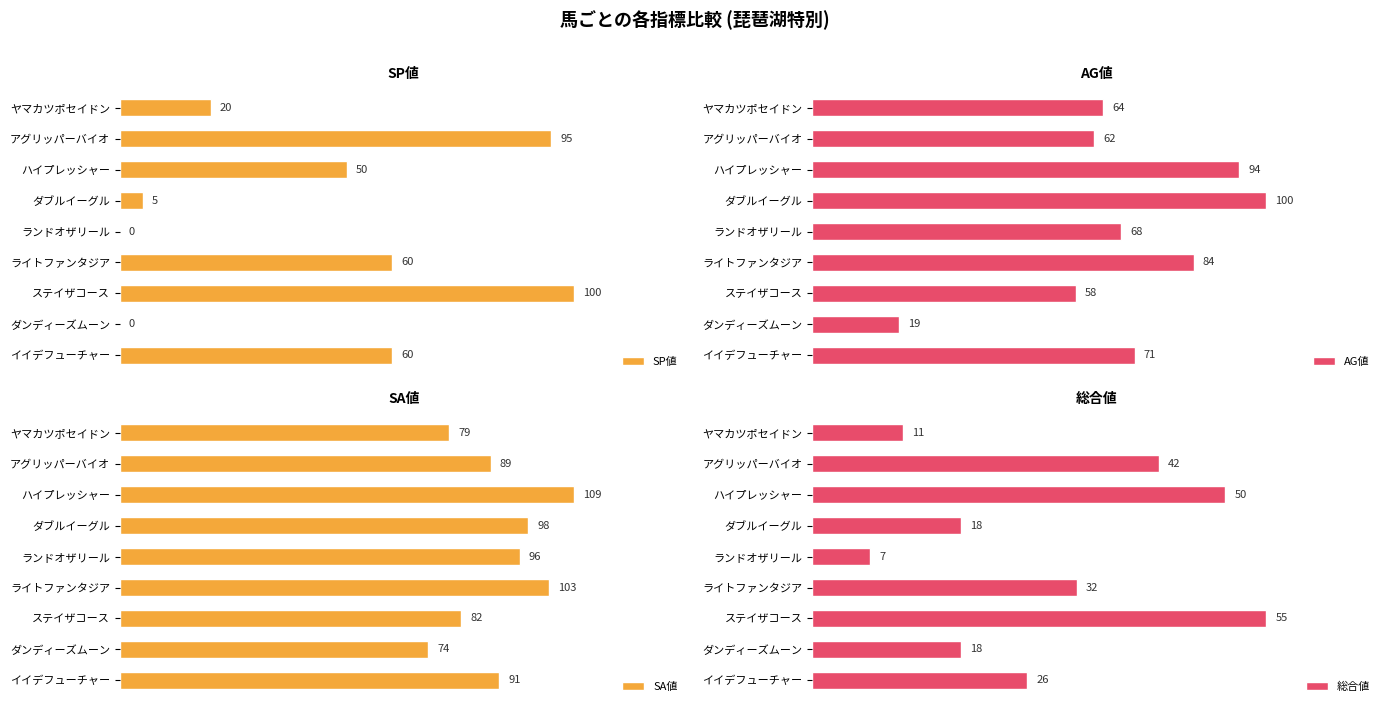

List the labels in order of AG値 value, smallest first.

ダンディーズムーン, ステイザコース, アグリッパーバイオ, ヤマカツポセイドン, ランドオザリール, イイデフューチャー, ライトファンタジア, ハイプレッシャー, ダブルイーグル